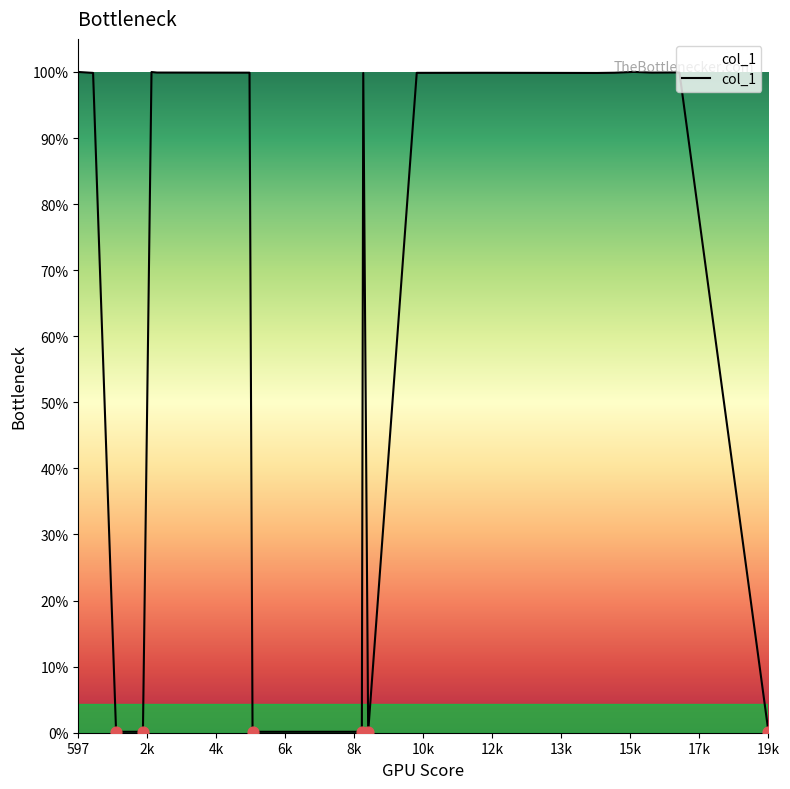

Does the chart have visible grid lines?

No